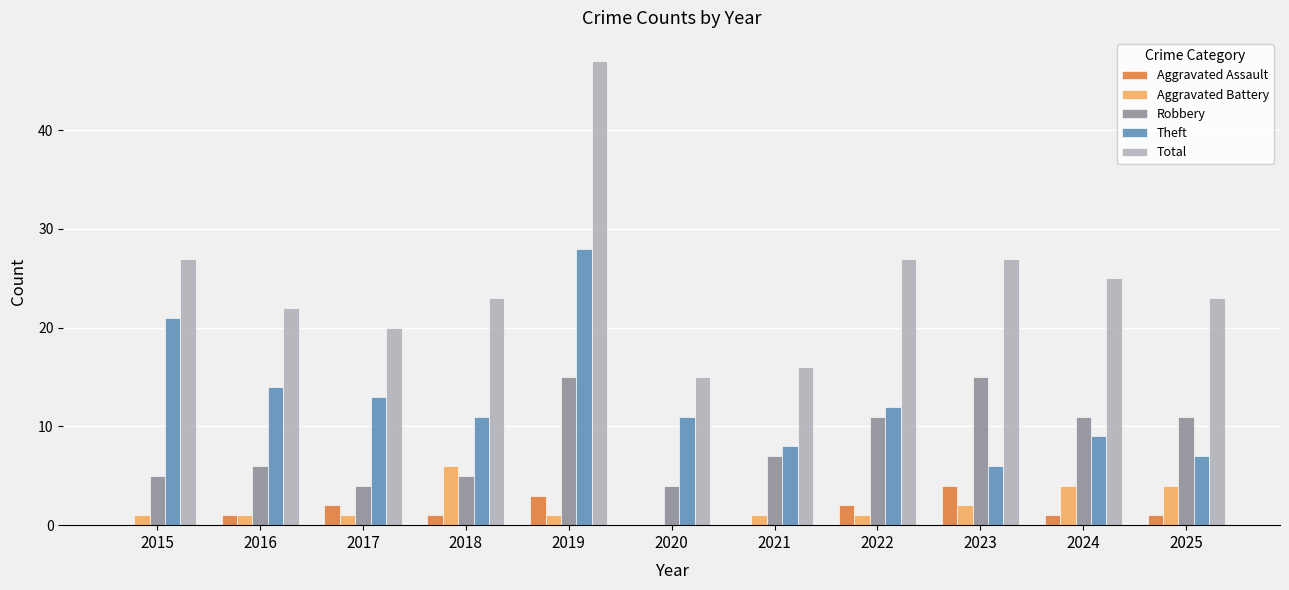

What is the maximum value shown in the chart?

47